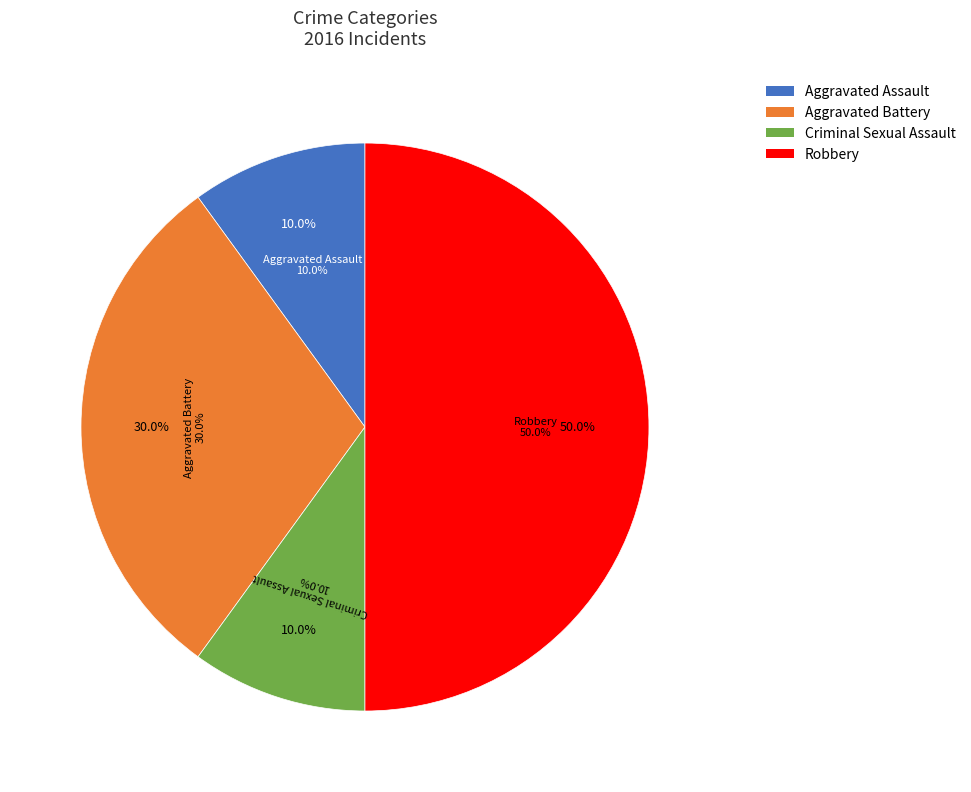

True or false: Aggravated Battery accounts for 30% of the total.

True